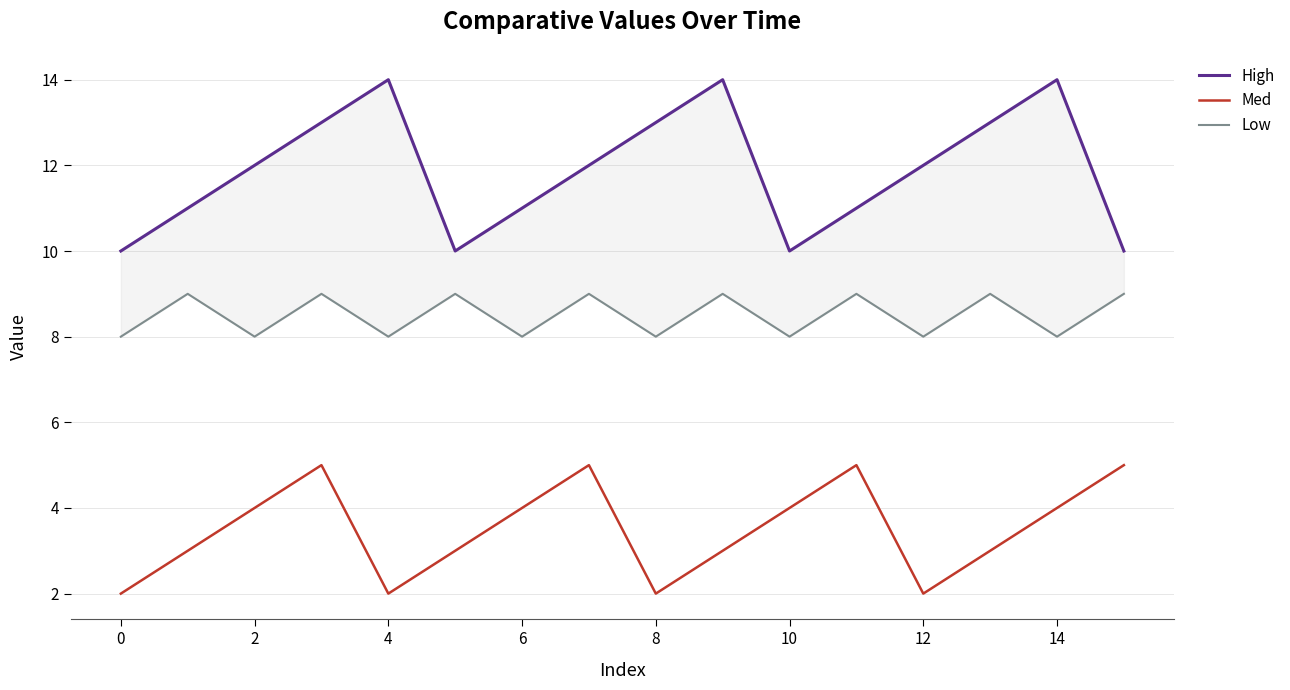

Which series has the largest range (max minus min)?

High